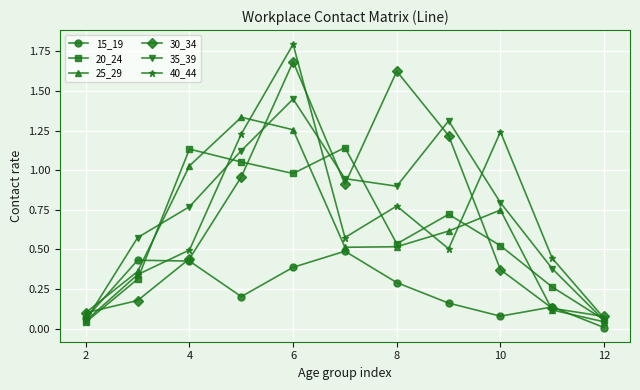

What is the sum of all 15_19 values?

2.7